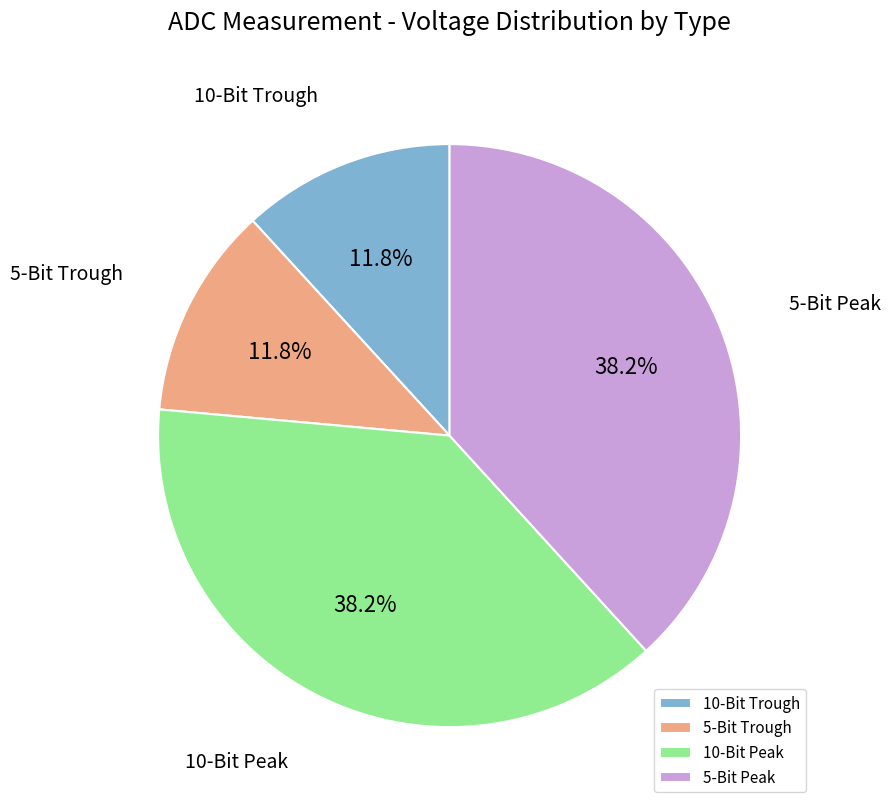

What percentage is NOT represented by 10-Bit Peak?

61.8%